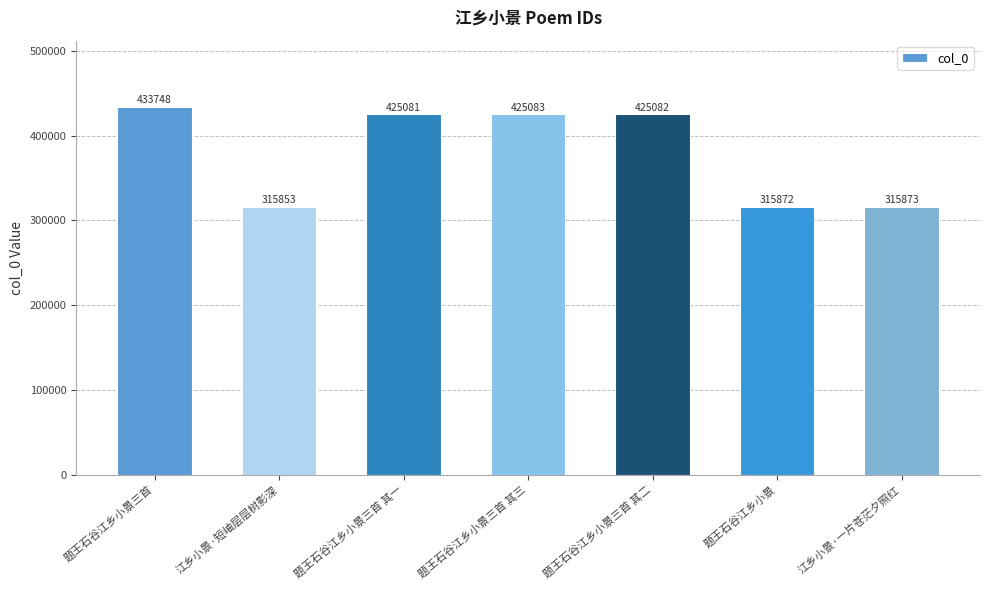

Count the number of categories in the chart.

7